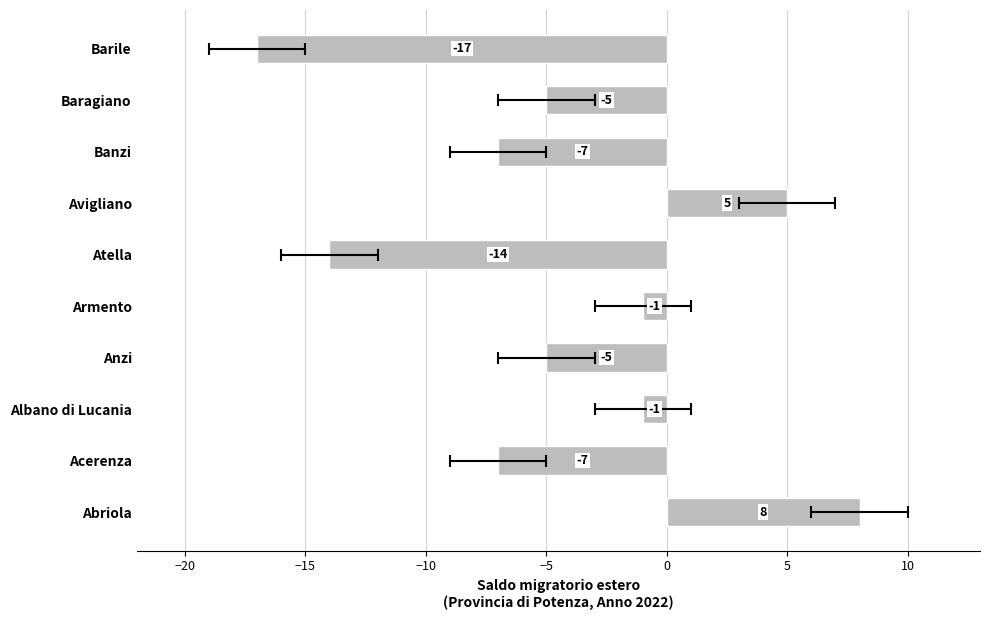

What is the maximum value shown in the chart?

8